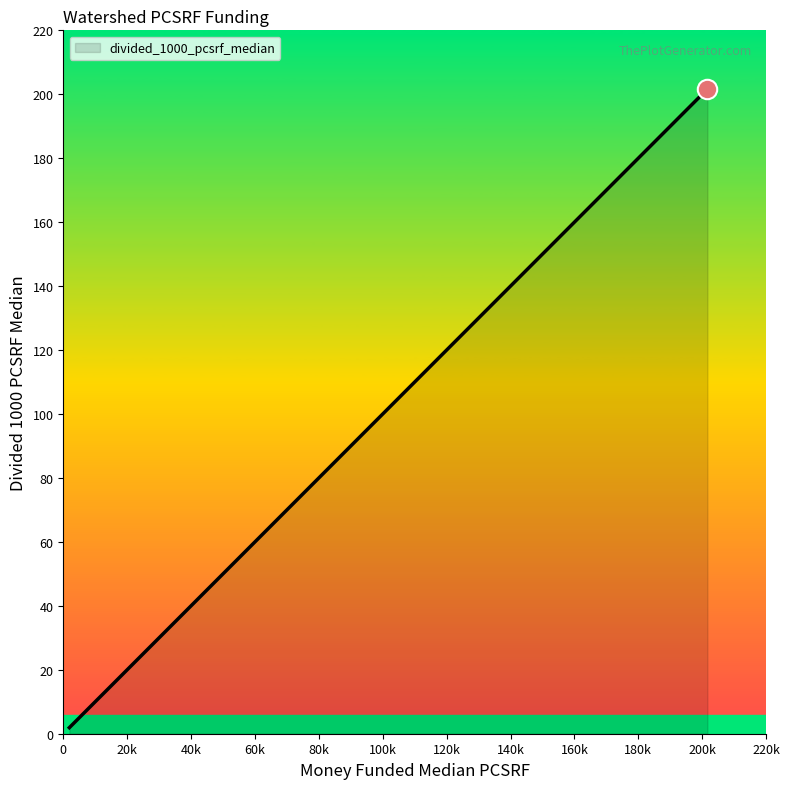

What is the maximum value shown in the chart?

201.6